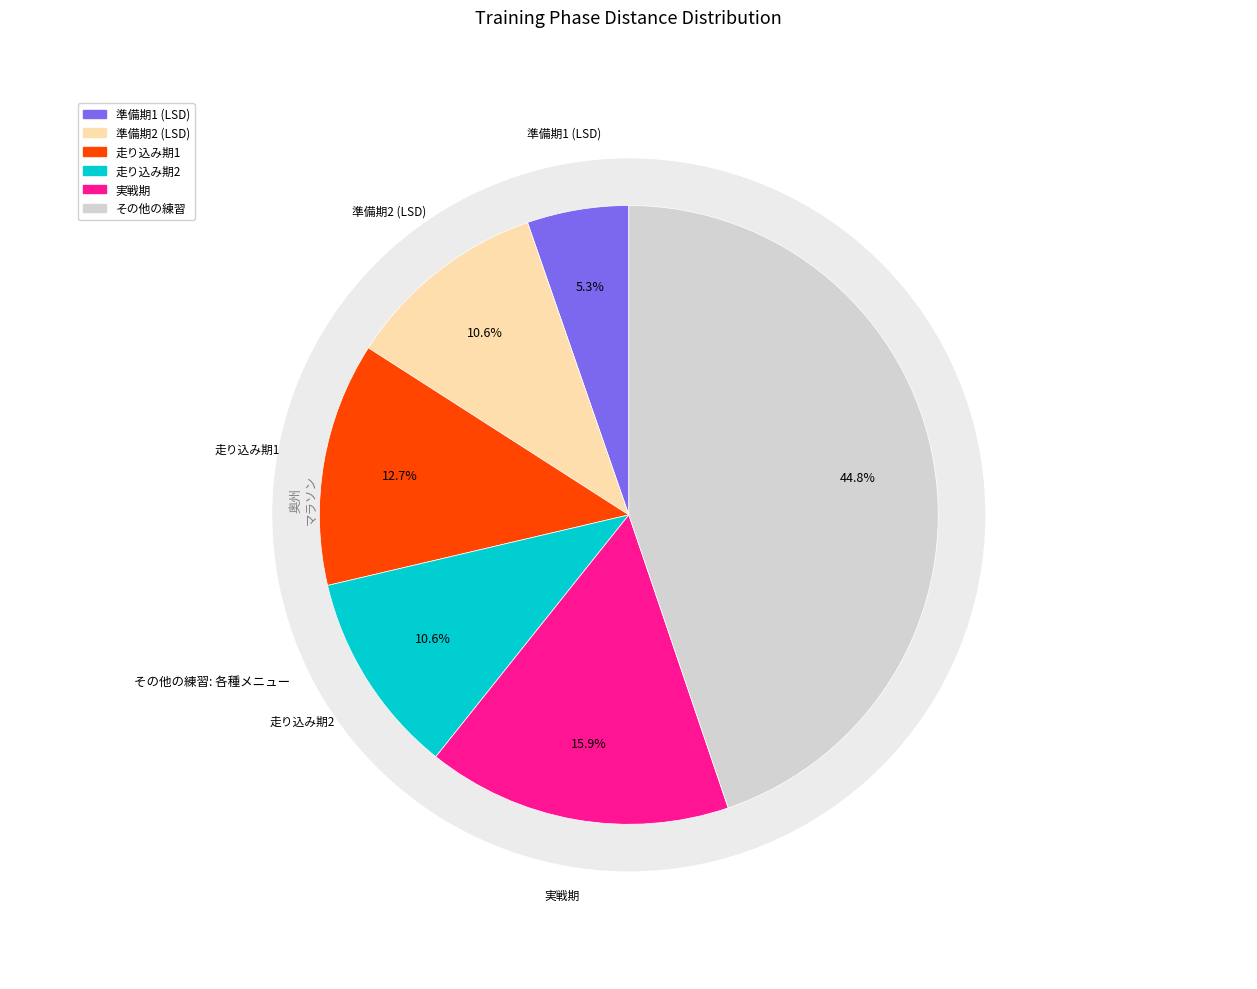

What is the change in value from 走り込み期2 to 実戦期 (レース)?

+30.2